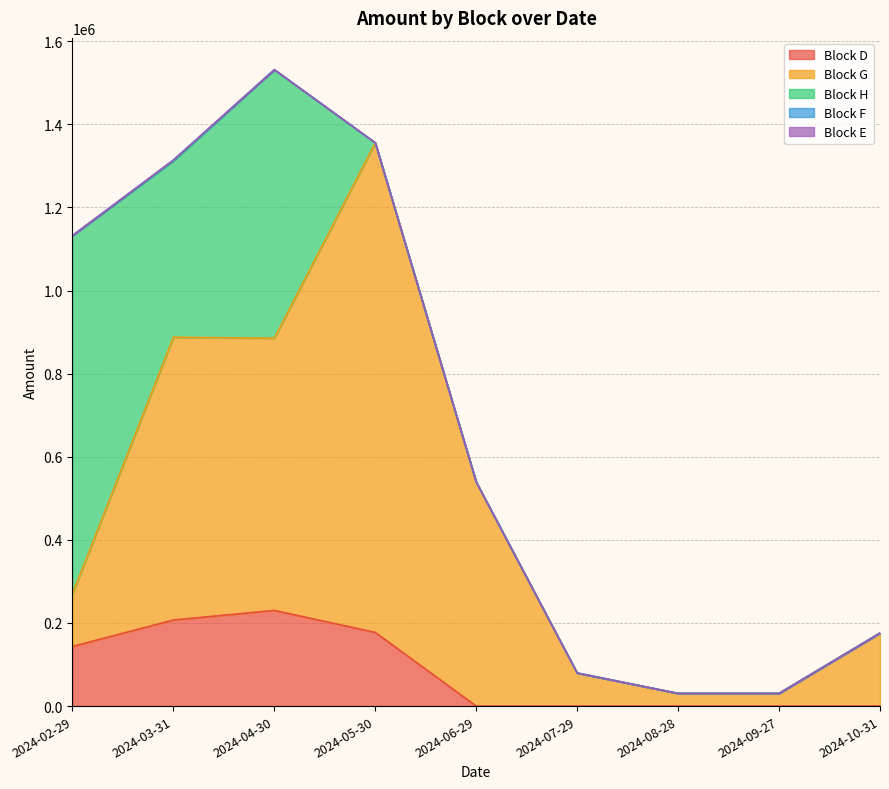

At which category does the chart reach its peak across all series?

2024-05-30